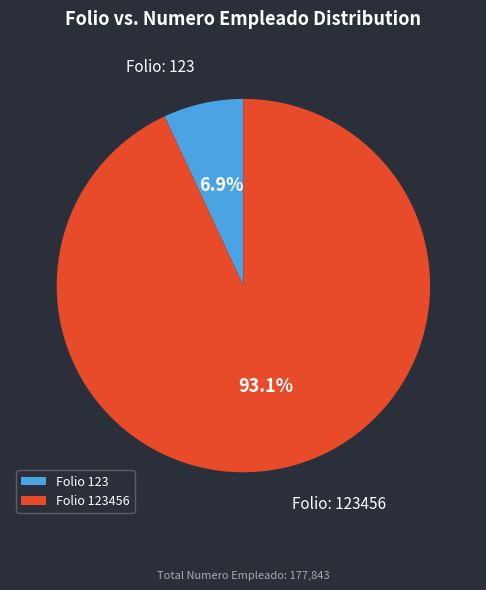

Which category has the biggest portion of the pie?

Folio 123456